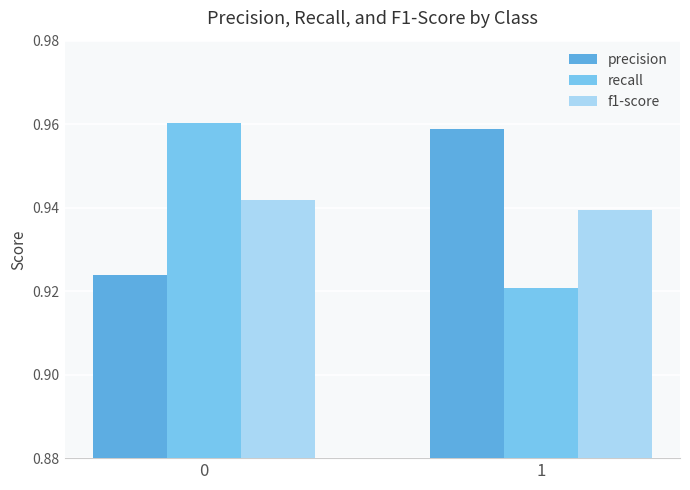

At how many categories does at least one series exceed 0?

2